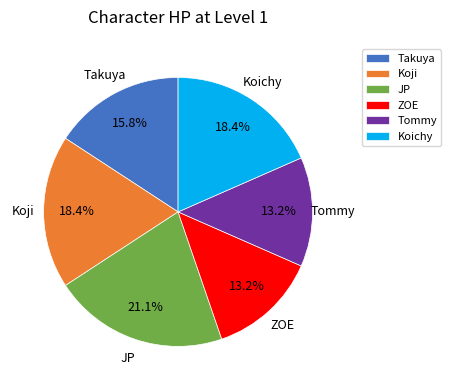

True or false: JP accounts for 21% of the total.

True